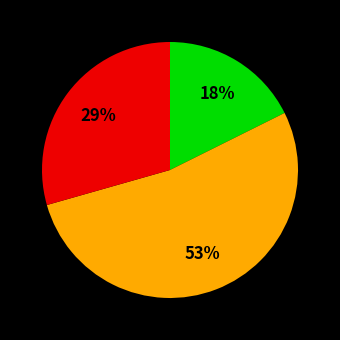

Is there any slice that represents more than half of the pie?

Yes